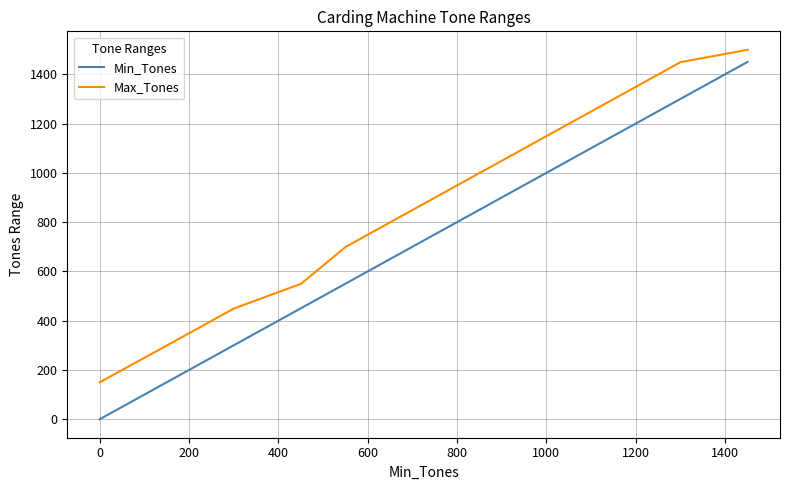

What is the greatest value displayed?

1500